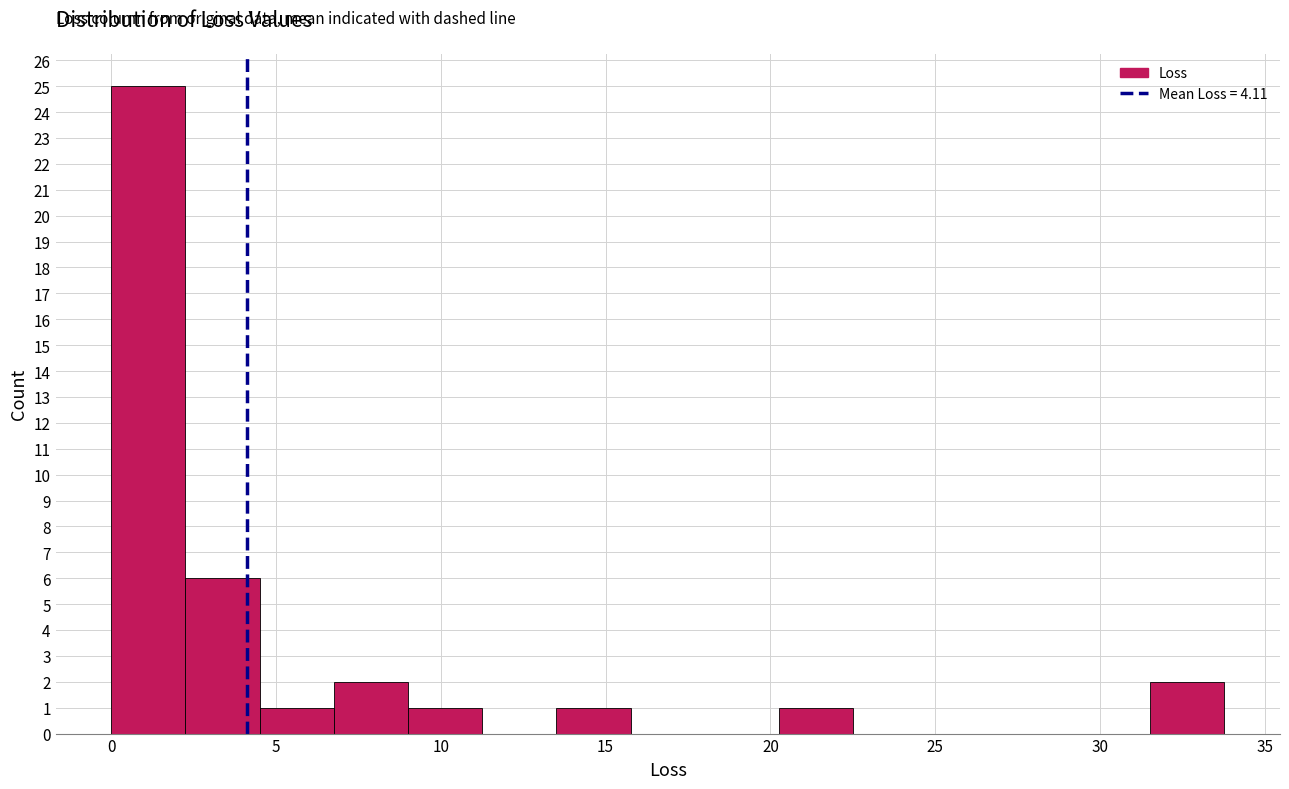

Reading left to right, transcribe this chart: for each bar, give the range it covers on the x-axis and its height. Neither the bar edges nor the heights are printed on the chart, so give them approximately, as read against the axes.

0.0 to 2.5: 25
2.5 to 4.5: 6
4.5 to 7.0: 1
7.0 to 9.0: 2
9.0 to 11.5: 1
11.5 to 13.5: 0
13.5 to 16.0: 1
16.0 to 18.0: 0
18.0 to 20.5: 0
20.5 to 22.5: 1
22.5 to 25.0: 0
25.0 to 27.0: 0
27.0 to 29.5: 0
29.5 to 31.5: 0
31.5 to 34.0: 2